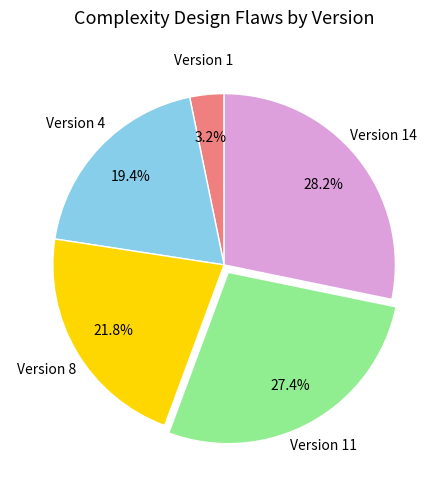

Does any single category account for the majority?

No